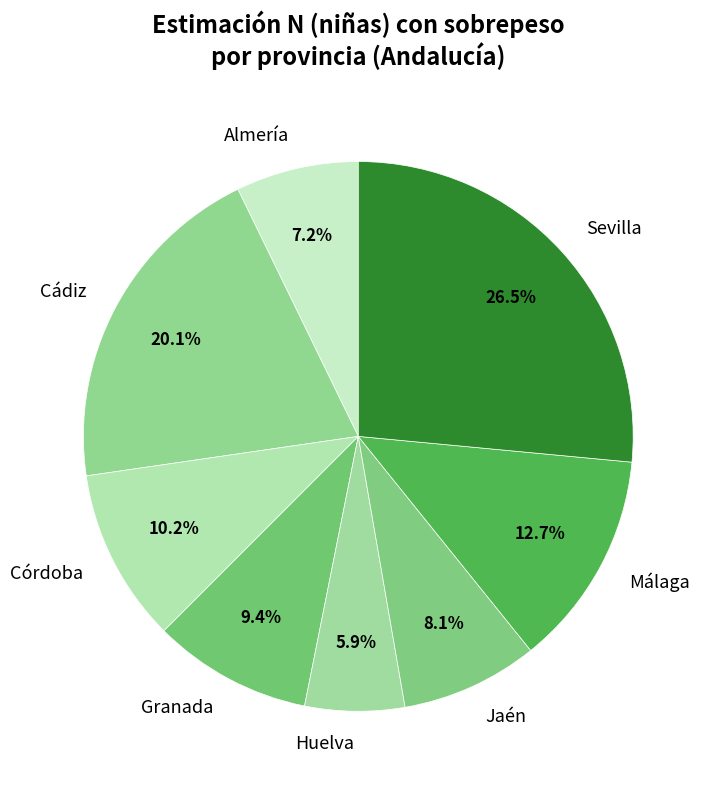

What is the ratio of the value at Sevilla to the value at Granada?

2.8